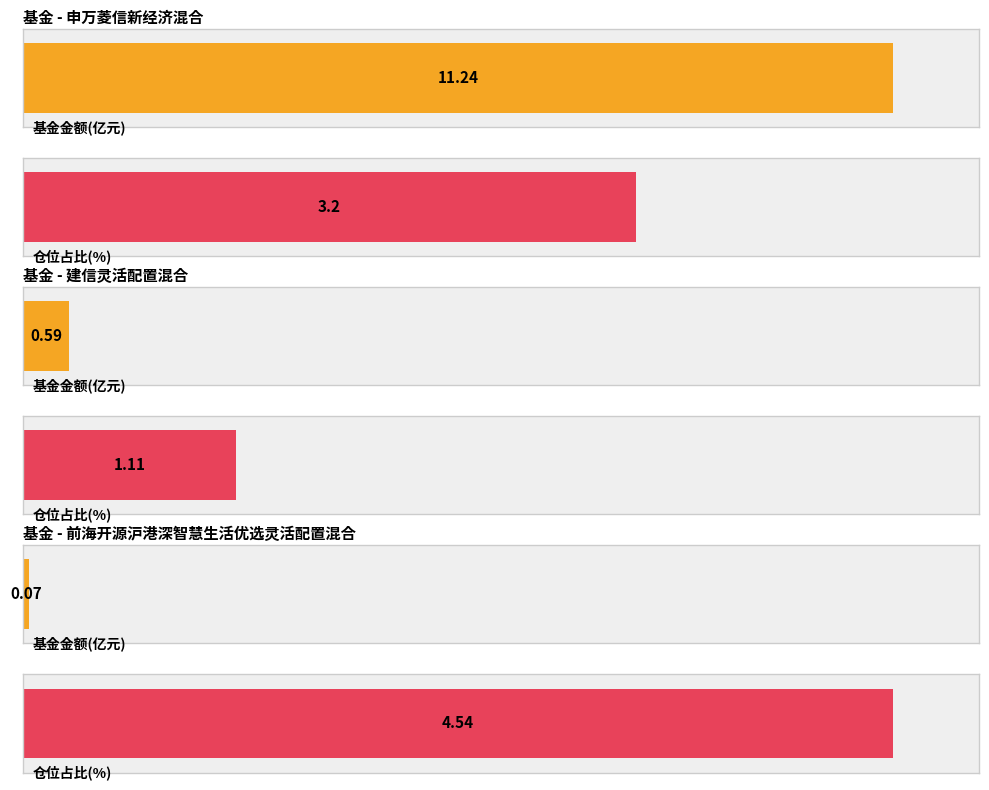

The value of 基金金额 at 前海开源沪港深智慧生活优选灵活配置混合 is 0.1. True or false?

True